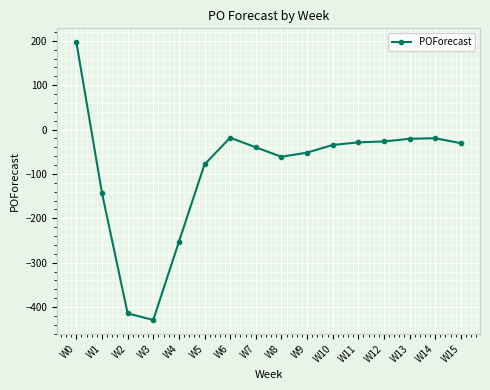

What is the value of the 12th point from the left?

-28.9